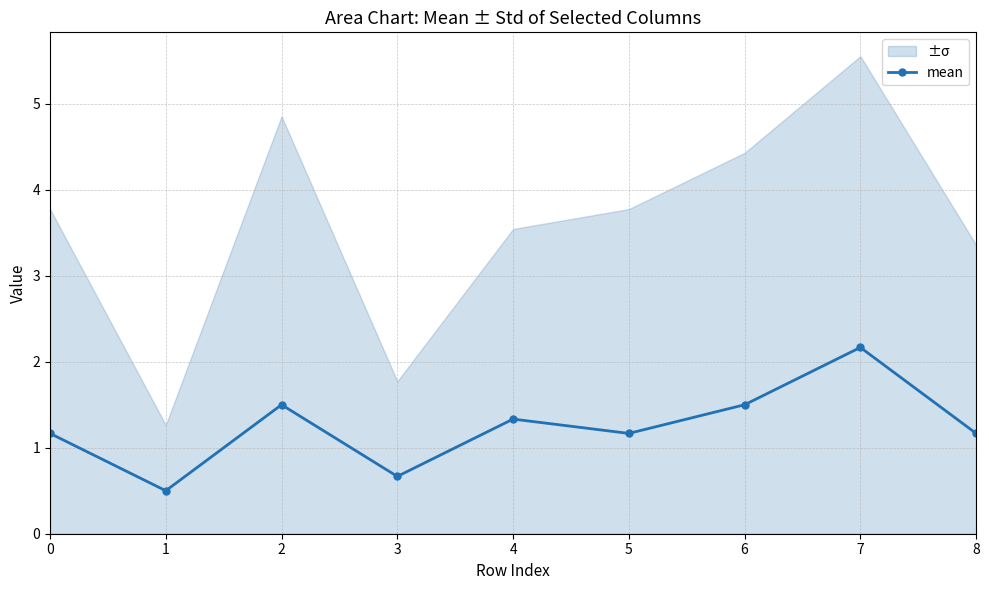

Which label corresponds to the largest value in the chart?

7